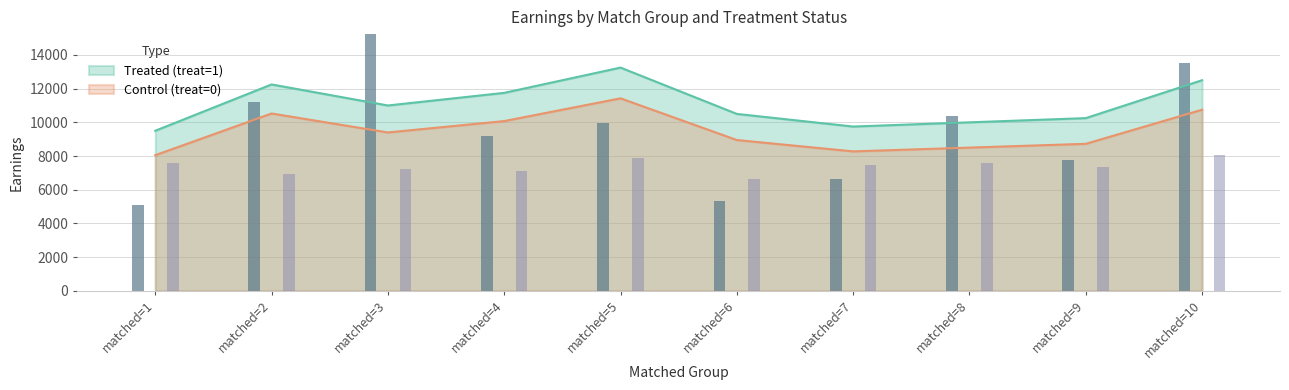

Read the Control (treat=0) value at matched=10, to the nearest 10.

10750